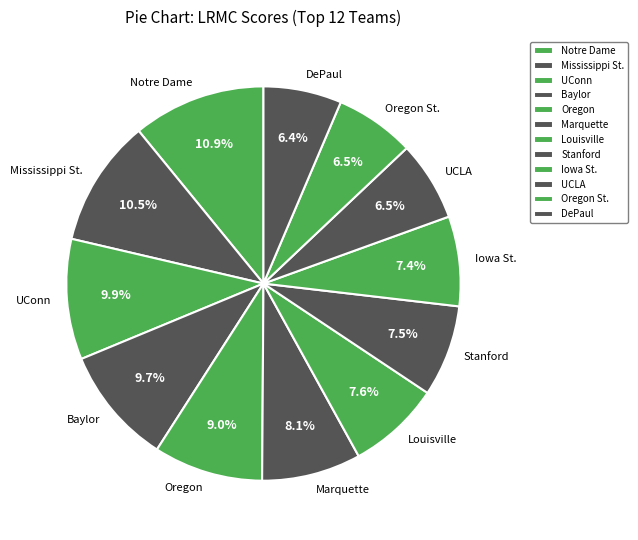

Which has a higher value, Baylor or Notre Dame?

Notre Dame